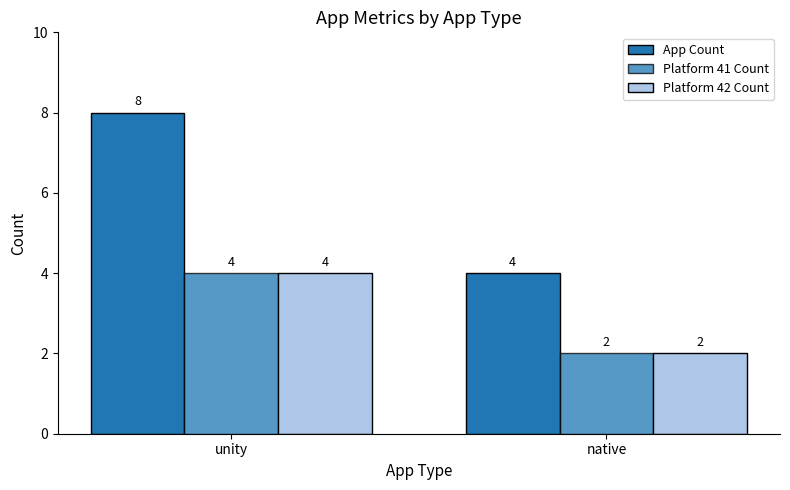

How many bars are there in each group?

3